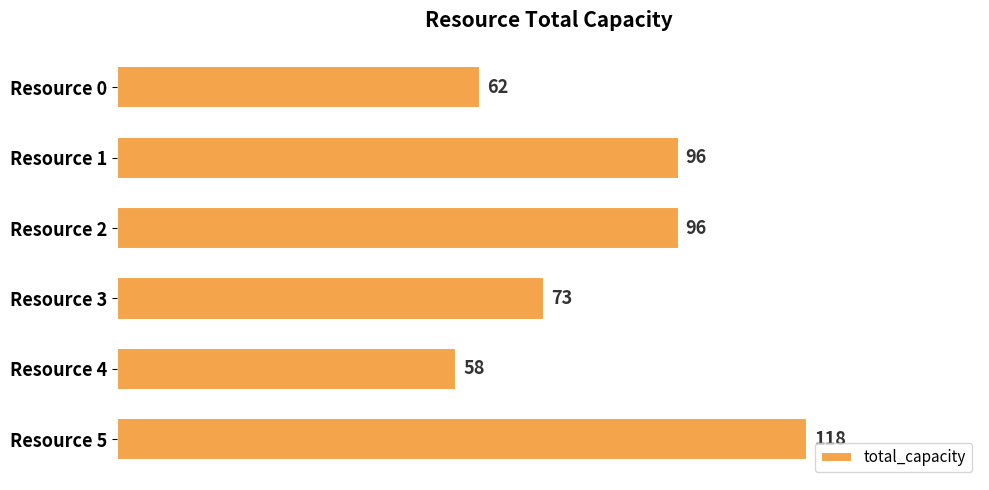

What is the difference between the maximum and minimum values?

60